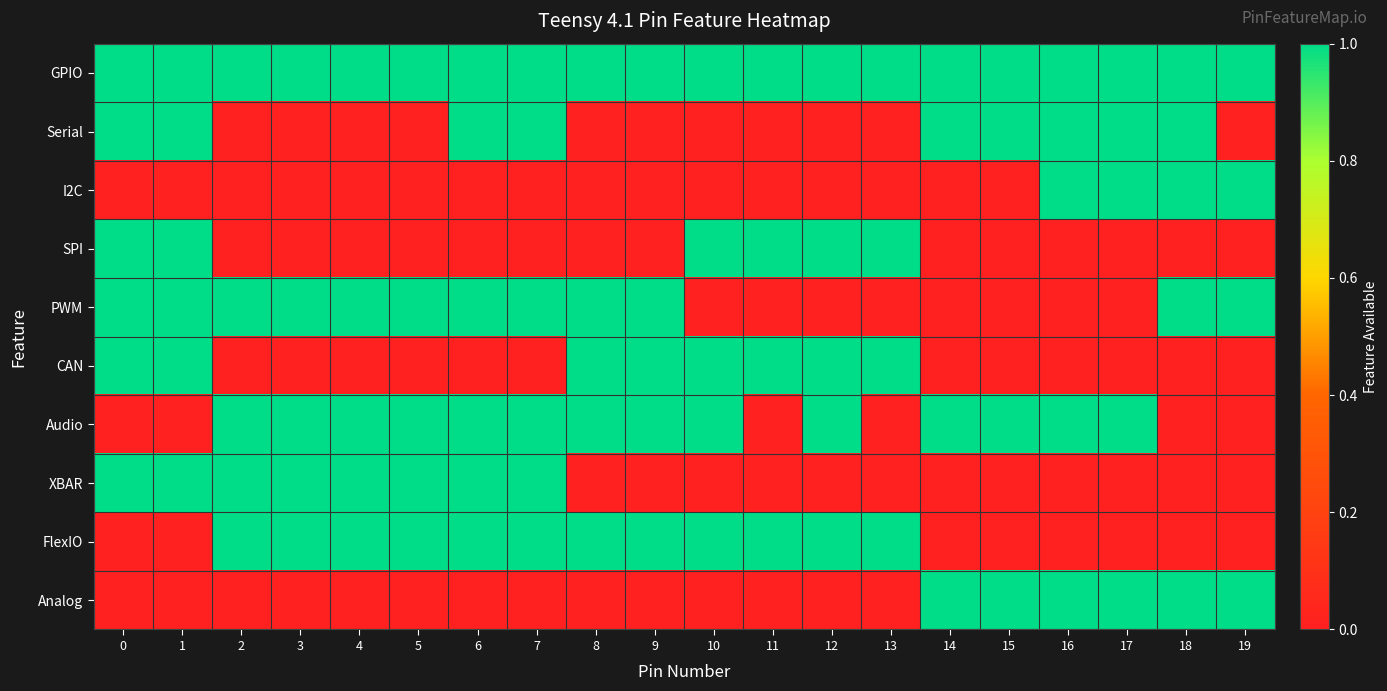

Reading left to right, extract all data points from this chart.

GPIO: 0=1.3	1=1.2	2=4.4	3=4.5	4=4.6	5=4.7	6=2.2	7=2.2	8=2.1	9=2.1	10=2.0	11=2.2	12=2.1	13=2.3	14=1.2	15=1.2	16=1.2	17=1.2	18=1.2	19=1.2
Serial: 0=1.0	1=1.0	2=0.0	3=0.0	4=0.0	5=0.0	6=1.0	7=1.0	8=0.0	9=0.0	10=0.0	11=0.0	12=0.0	13=0.0	14=1.0	15=1.0	16=1.0	17=1.0	18=1.0	19=0.0
I2C: 0=0.0	1=0.0	2=0.0	3=0.0	4=0.0	5=0.0	6=0.0	7=0.0	8=0.0	9=0.0	10=0.0	11=0.0	12=0.0	13=0.0	14=0.0	15=0.0	16=1.0	17=1.0	18=1.0	19=1.0
SPI: 0=1.0	1=1.0	2=0.0	3=0.0	4=0.0	5=0.0	6=0.0	7=0.0	8=0.0	9=0.0	10=1.0	11=1.0	12=1.0	13=1.0	14=0.0	15=0.0	16=0.0	17=0.0	18=0.0	19=0.0
PWM: 0=1.0	1=1.0	2=1.0	3=1.0	4=1.0	5=1.0	6=1.0	7=1.0	8=1.0	9=1.0	10=0.0	11=0.0	12=0.0	13=0.0	14=0.0	15=0.0	16=0.0	17=0.0	18=1.0	19=1.0
CAN: 0=1.0	1=1.0	2=0.0	3=0.0	4=0.0	5=0.0	6=0.0	7=0.0	8=1.0	9=1.0	10=1.0	11=1.0	12=1.0	13=1.0	14=0.0	15=0.0	16=0.0	17=0.0	18=0.0	19=0.0
Audio: 0=0.0	1=0.0	2=1.0	3=1.0	4=1.0	5=1.0	6=1.0	7=1.0	8=1.0	9=1.0	10=1.0	11=0.0	12=1.0	13=0.0	14=1.0	15=1.0	16=1.0	17=1.0	18=0.0	19=0.0
XBAR: 0=1.0	1=1.0	2=1.0	3=1.0	4=1.0	5=1.0	6=1.0	7=1.0	8=0.0	9=0.0	10=0.0	11=0.0	12=0.0	13=0.0	14=0.0	15=0.0	16=0.0	17=0.0	18=0.0	19=0.0
FlexIO: 0=0.0	1=0.0	2=1.0	3=1.0	4=1.0	5=1.0	6=1.0	7=1.0	8=1.0	9=1.0	10=1.0	11=1.0	12=1.0	13=1.0	14=0.0	15=0.0	16=0.0	17=0.0	18=0.0	19=0.0
Analog: 0=0.0	1=0.0	2=0.0	3=0.0	4=0.0	5=0.0	6=0.0	7=0.0	8=0.0	9=0.0	10=0.0	11=0.0	12=0.0	13=0.0	14=1.0	15=1.0	16=1.0	17=1.0	18=1.0	19=1.0